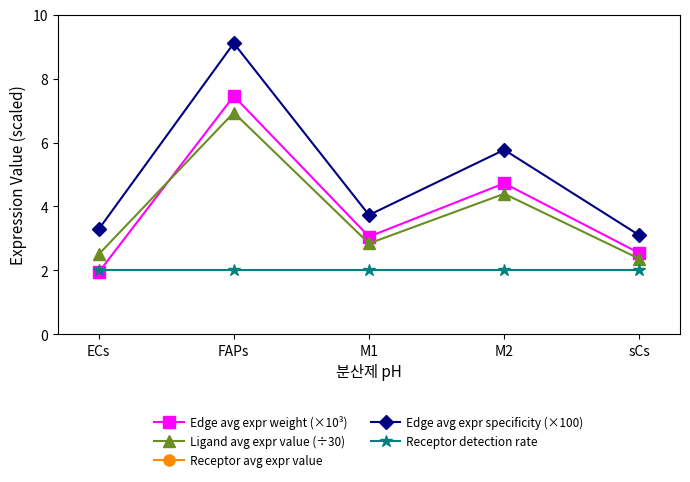

Which series has the widest spread of values?

Edge avg expr specificity (×100)